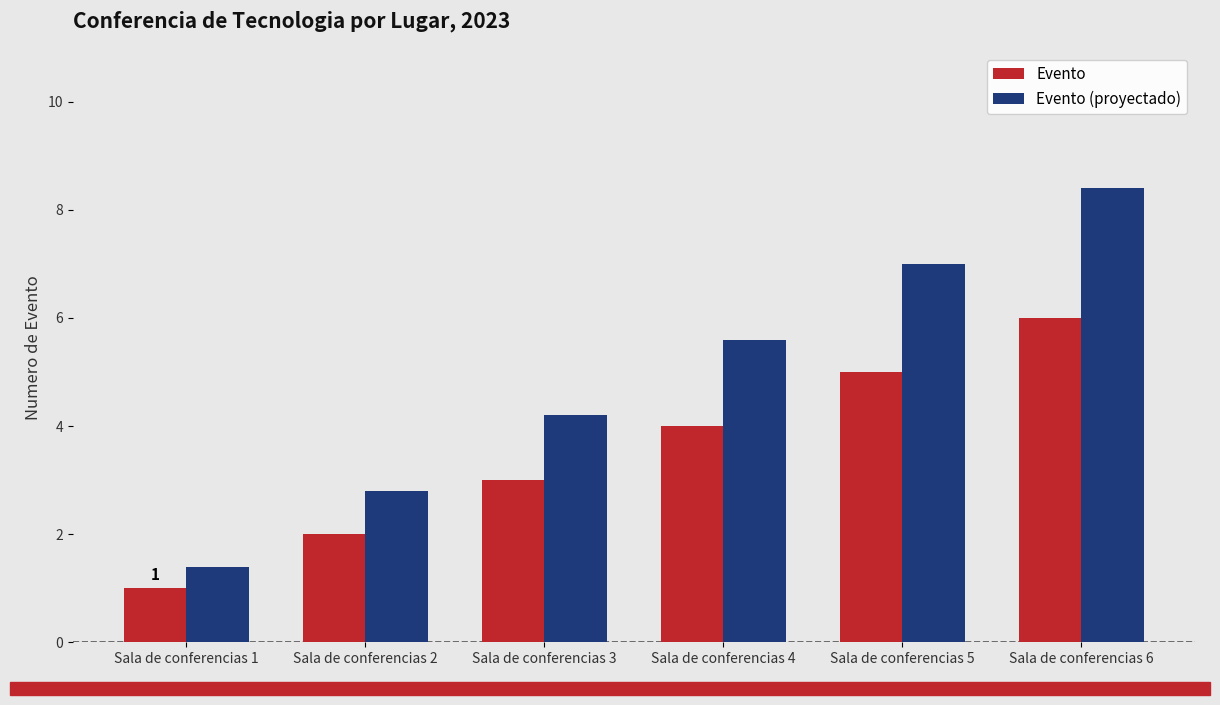

The value of Evento (proyectado) at Sala de conferencias 1 is 1.4. True or false?

True